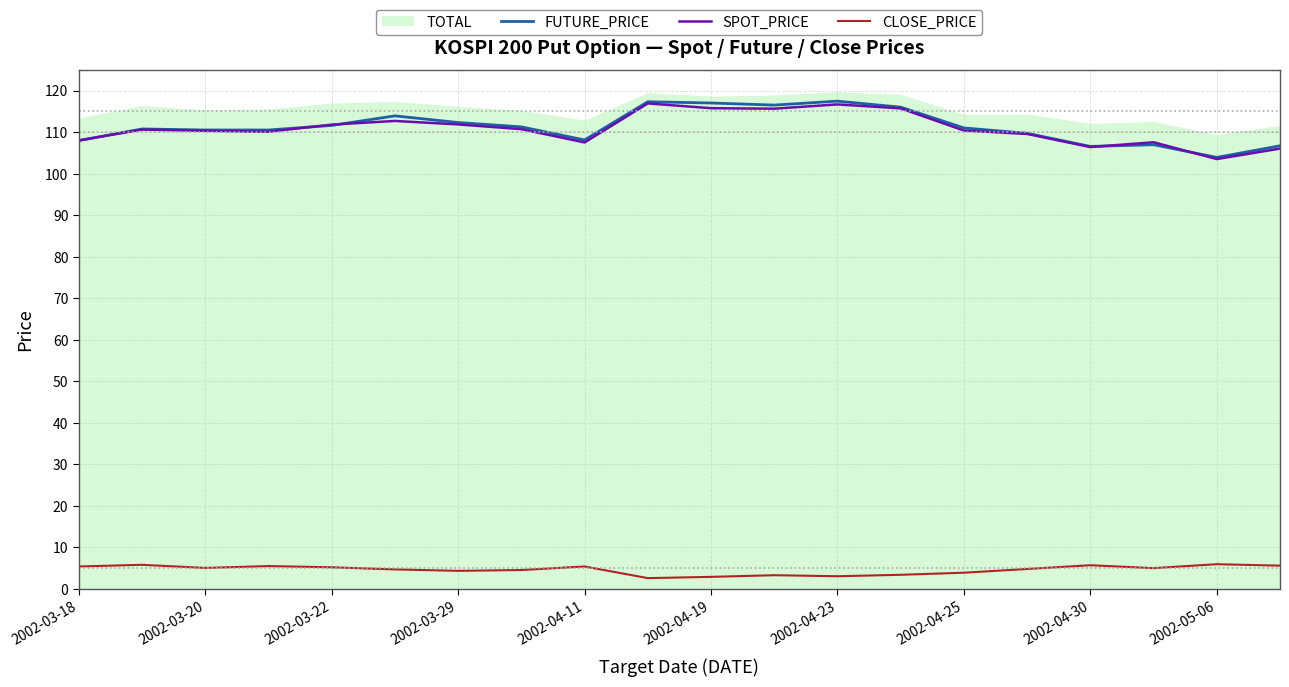

Is it true that SPOT_PRICE equals 107.5 at 2002-04-11?

True